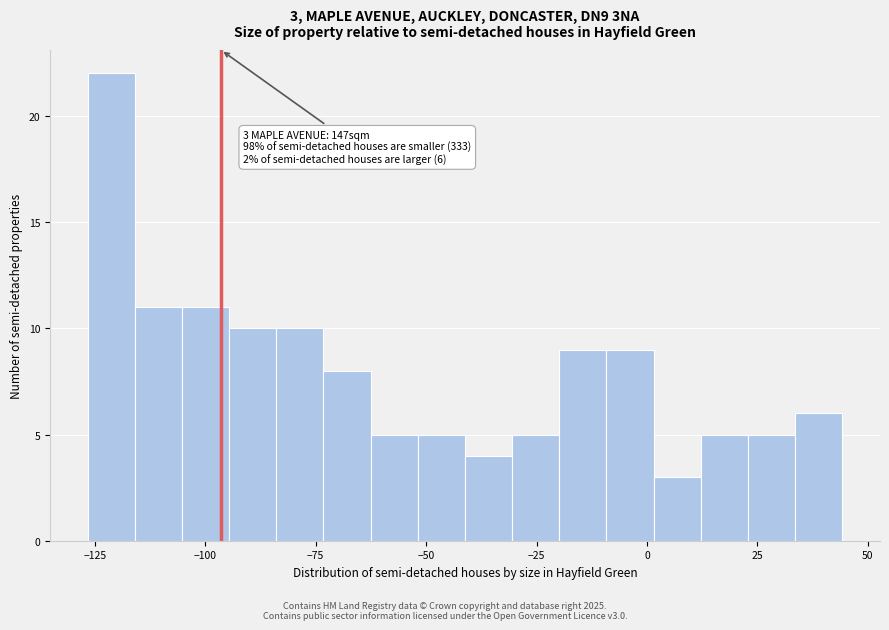

Around what value on the x-axis is the tallest bar? Give the approximate position of its centre, as read against the axis.

-120